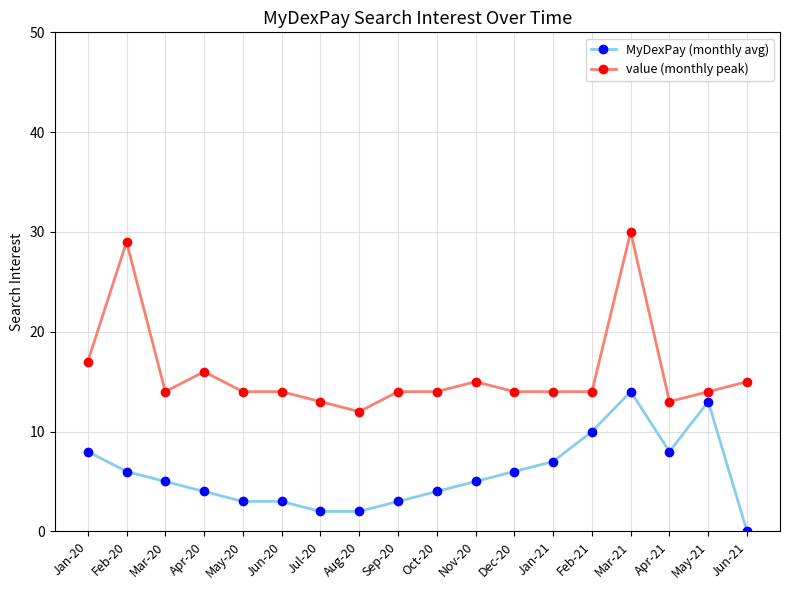

Which category has the highest value across all series?

Mar-21